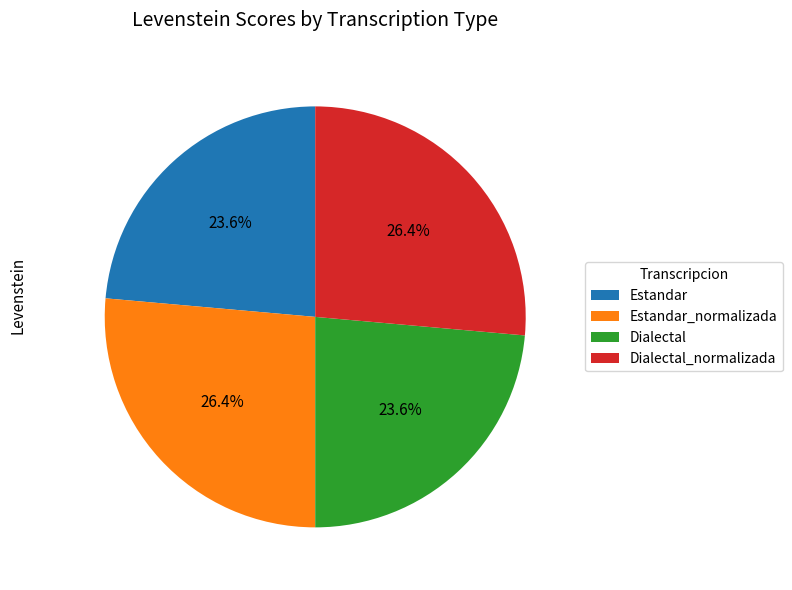

Approximately how many times larger is the value at Estandar compared to Dialectal_normalizada?

0.9